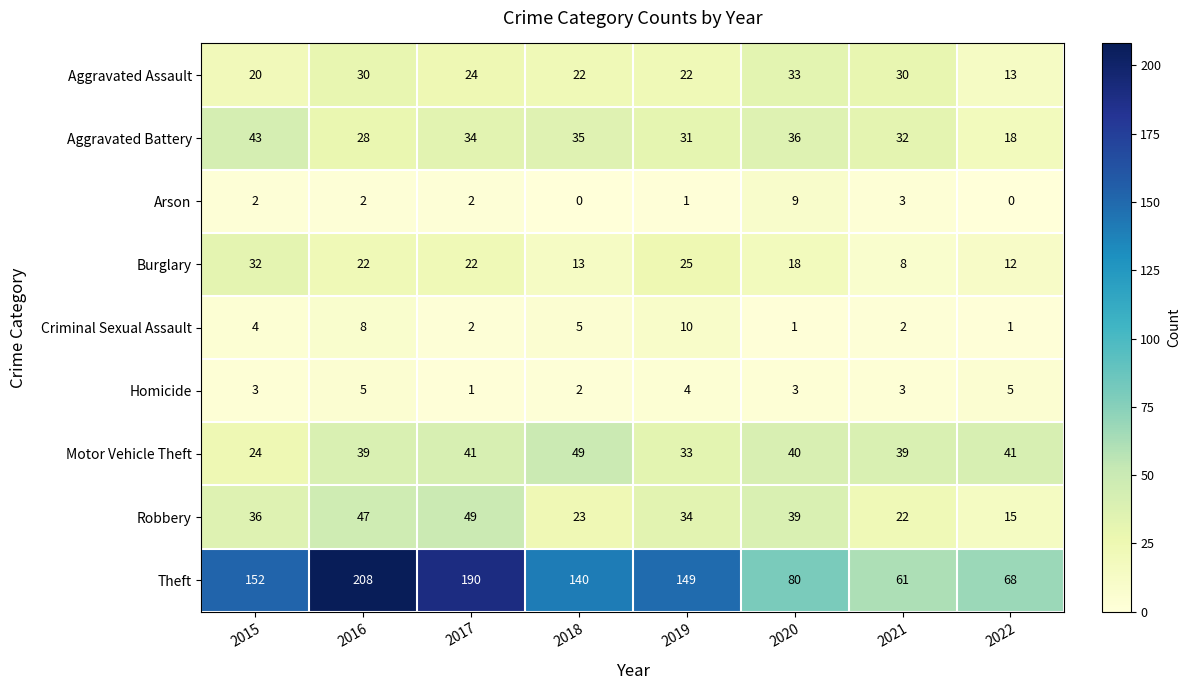

Is it true that Theft equals 259 at 2015?

False